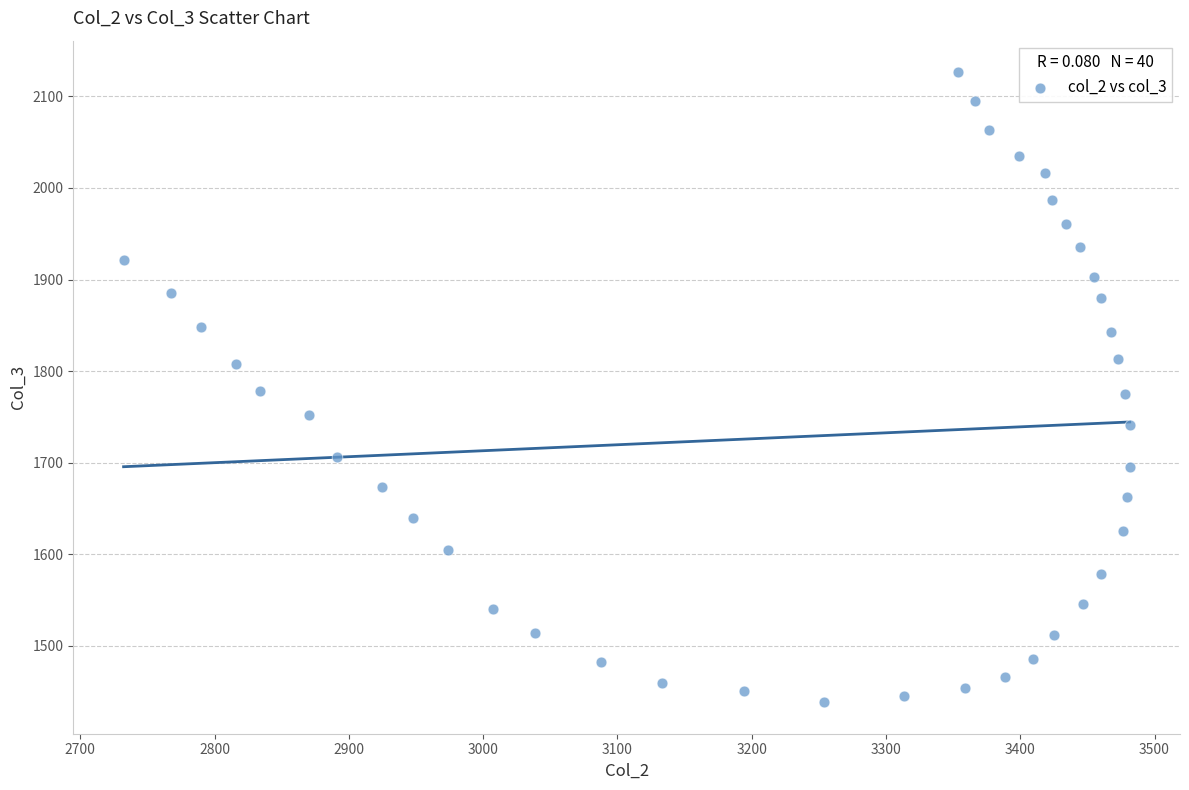

What is the range of Y values (max minus min)?

688.0